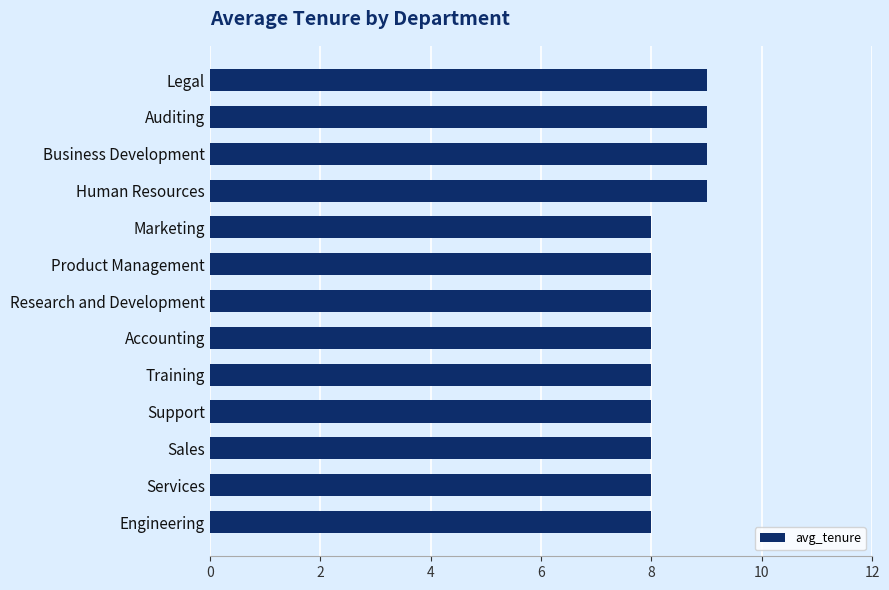

The value at Engineering is 8. True or false?

True